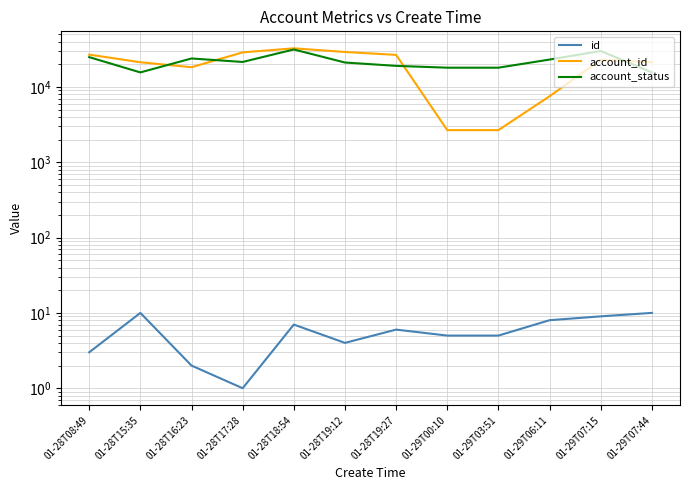

Is it true that account_status equals 52740 at 01-28T18:54?

False